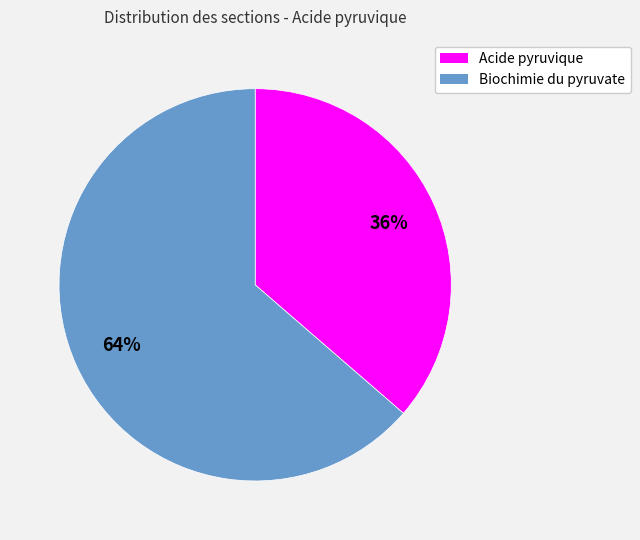

To the nearest percent, what is the average slice percentage?

50%